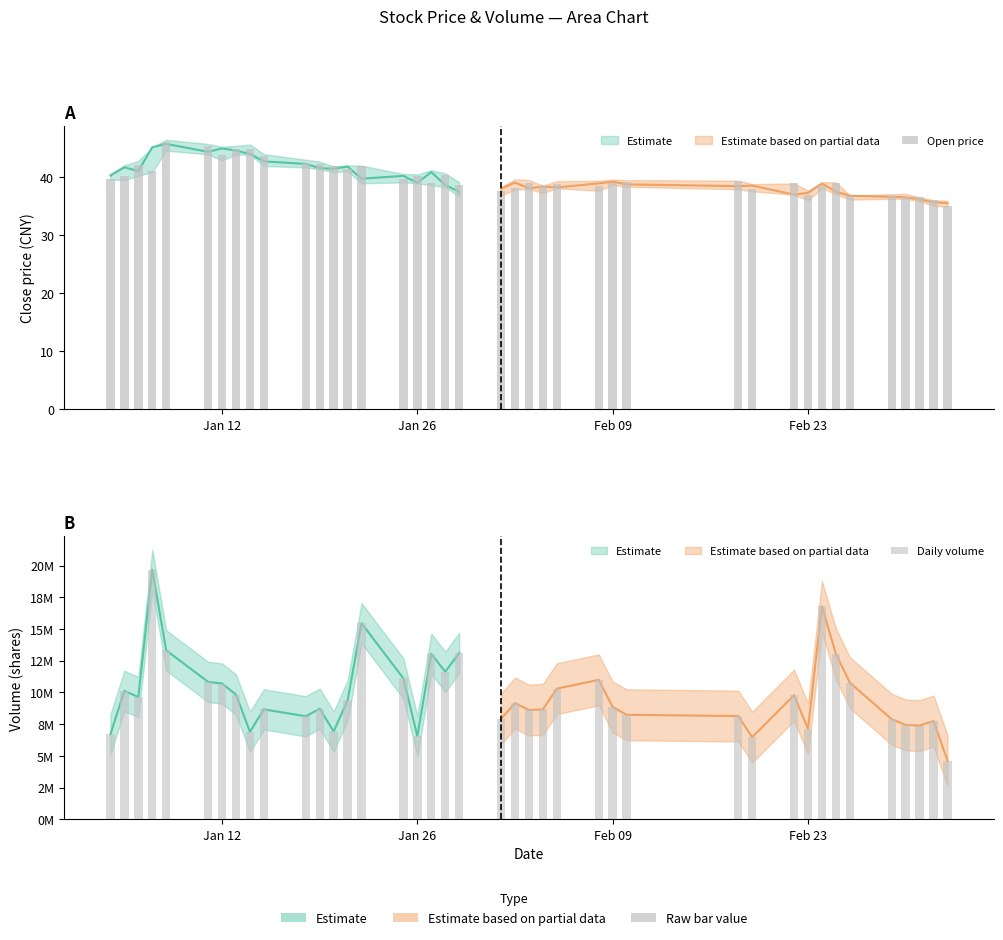

List the series in order of their overall mean, highest first.

Daily volume, Open price